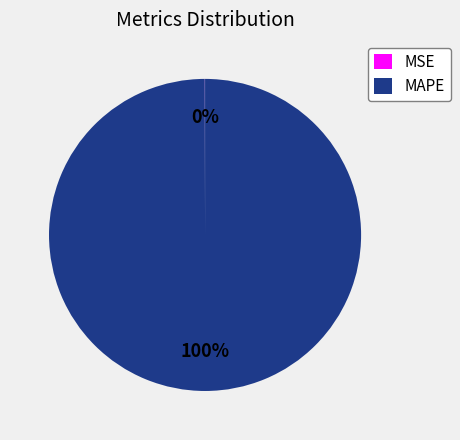

The MAPE slice represents 100% of the pie. True or false?

True